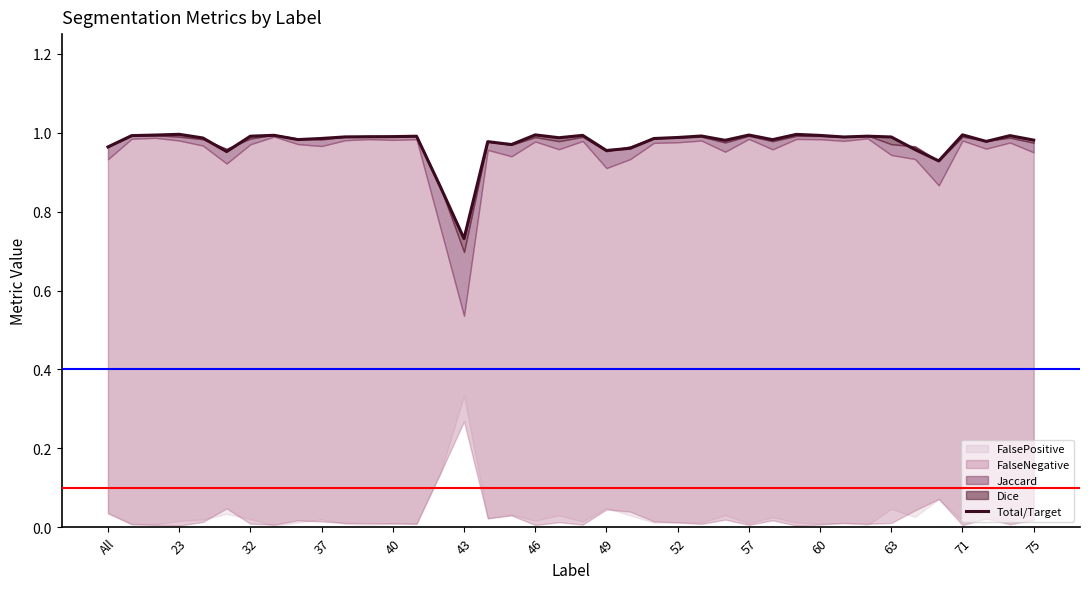

What is the difference between the maximum and minimum values?

0.3